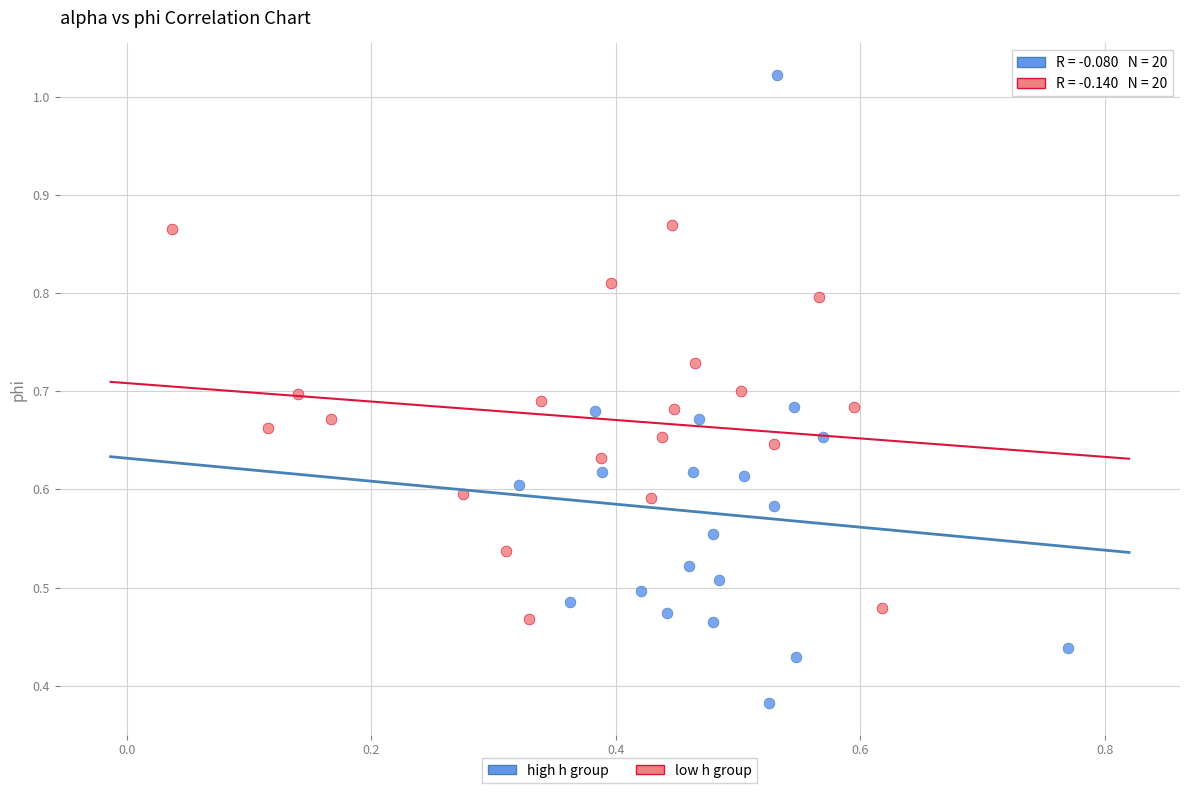

Which series contains the lowest Y value?

high h group